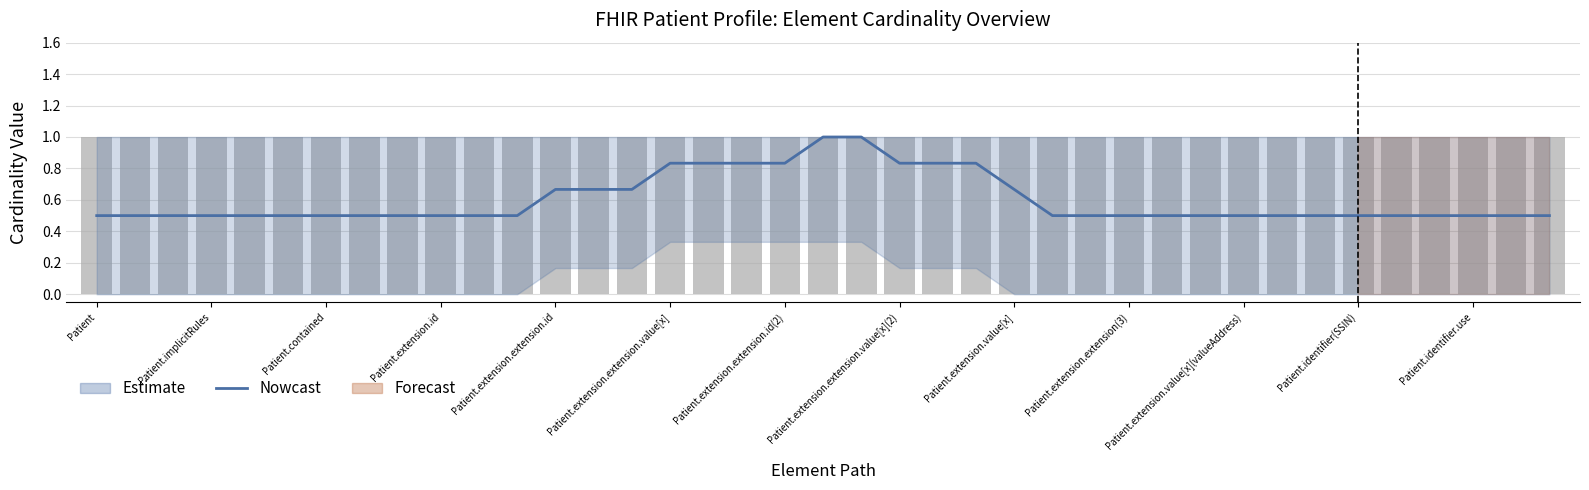

Read the value at 26.

0.5